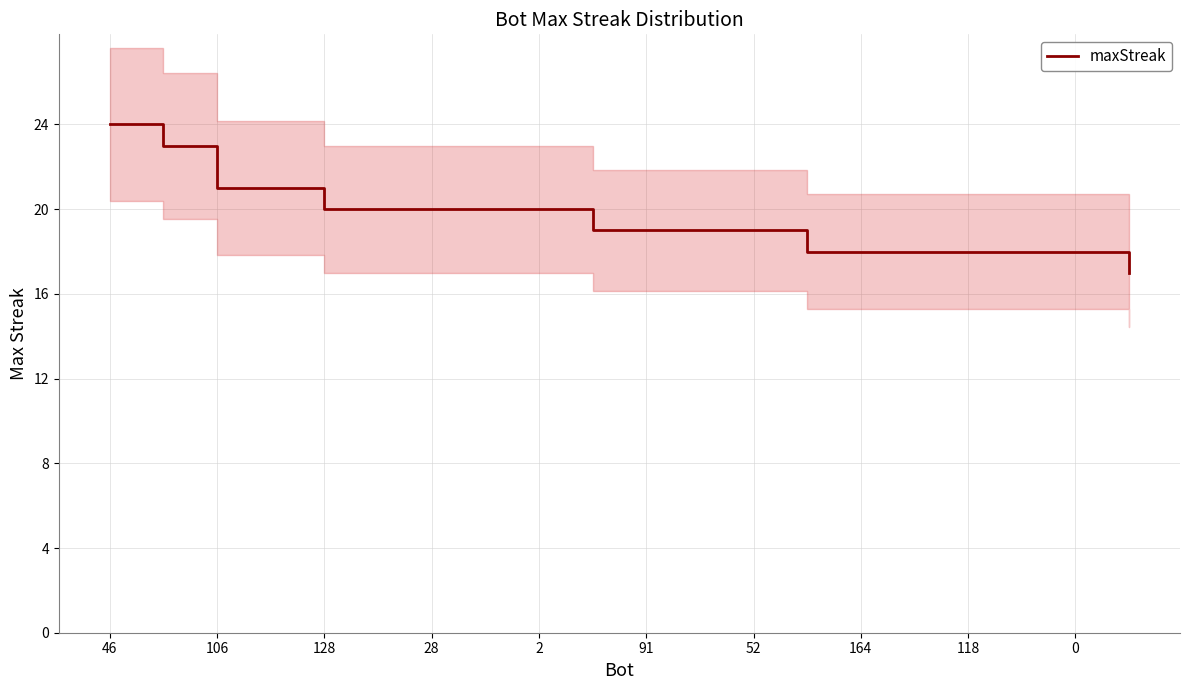

Is it true that maxStreak equals 8 at 118?

False